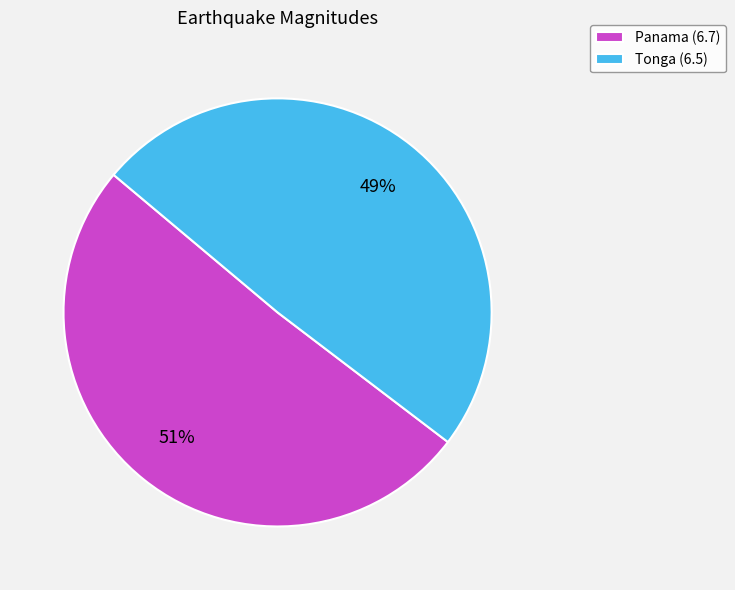

Is it true that Tonga (6.5) is 56% of the pie?

False